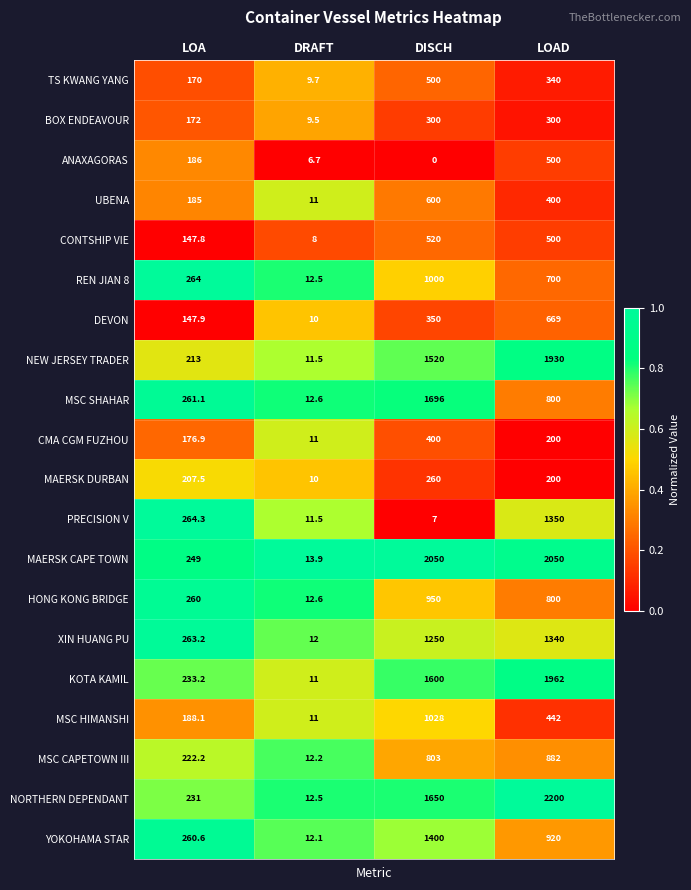

What is the difference between the second highest and minimum values in the NEW JERSEY TRADER series?

1508.5